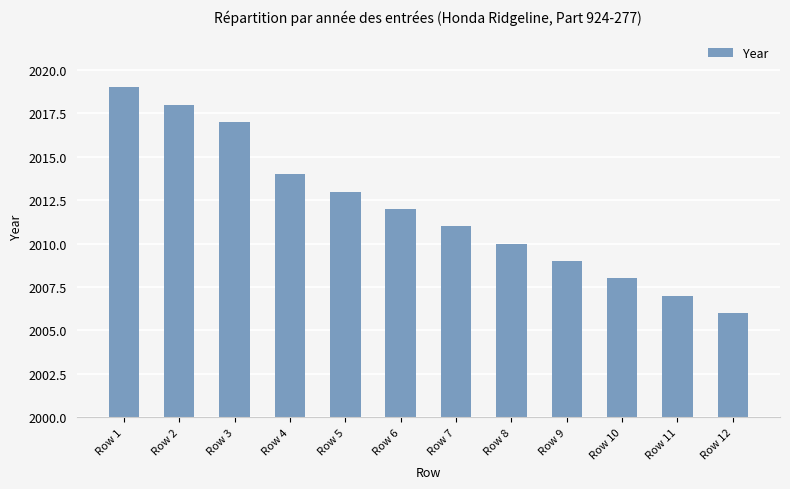

True or false: the data shows 1244 at Row 2.

False